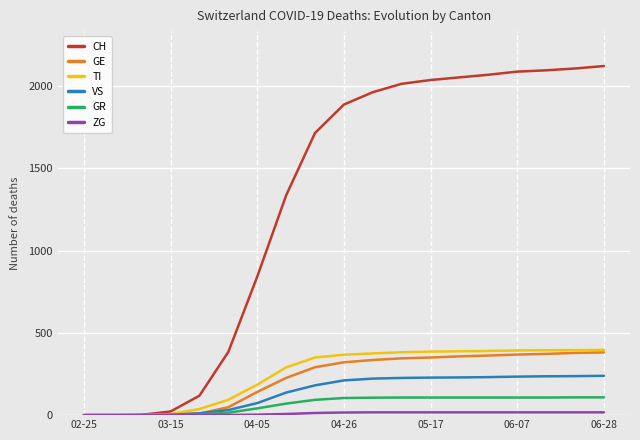

What is the maximum value shown in the chart?

2121